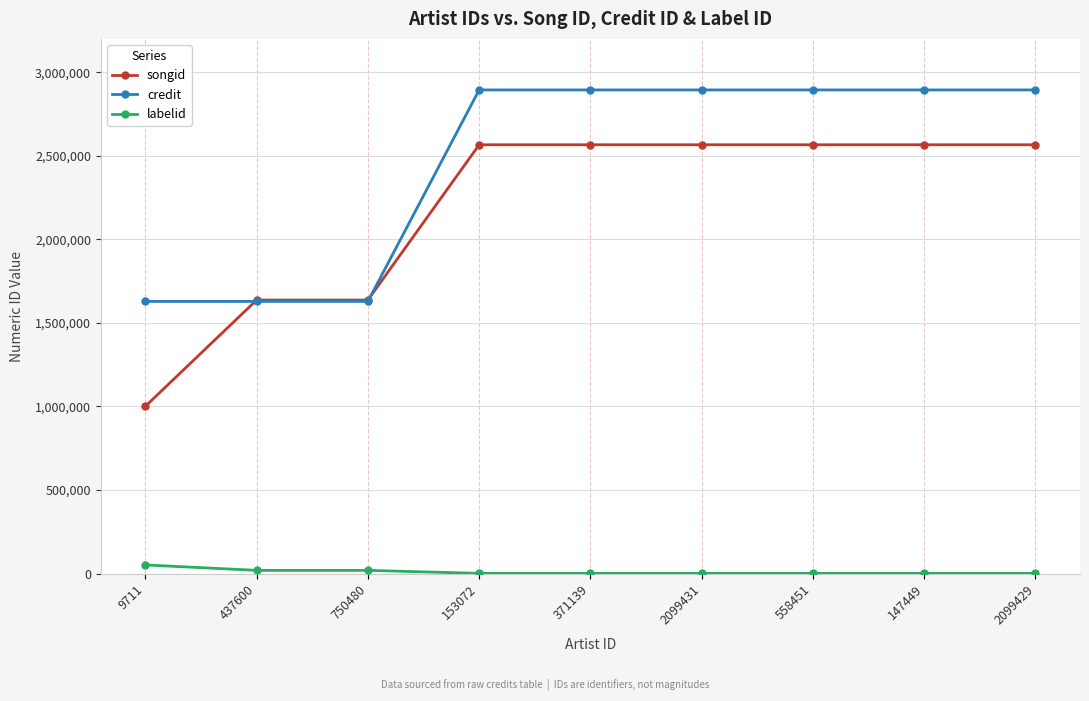

The value of songid at 558451 is 2566261. True or false?

True